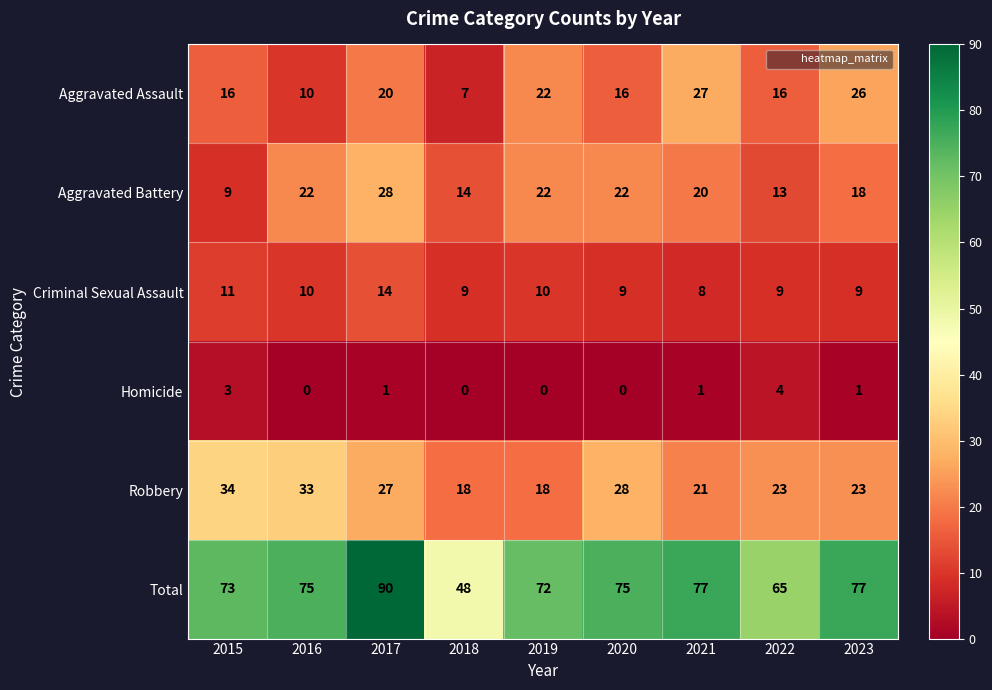

Read the Criminal Sexual Assault value at 2022.

9